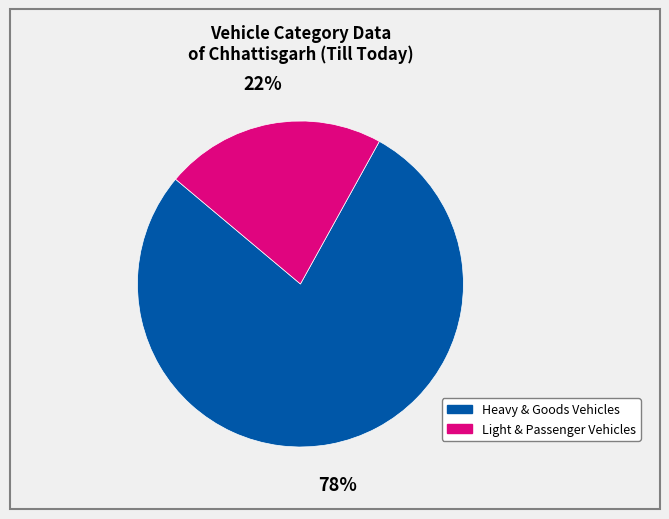

Is there any slice that represents more than half of the pie?

Yes